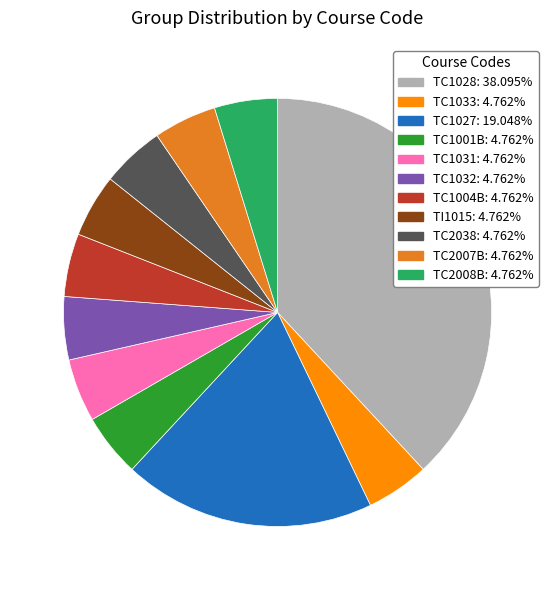

How many segments does this pie chart have?

11